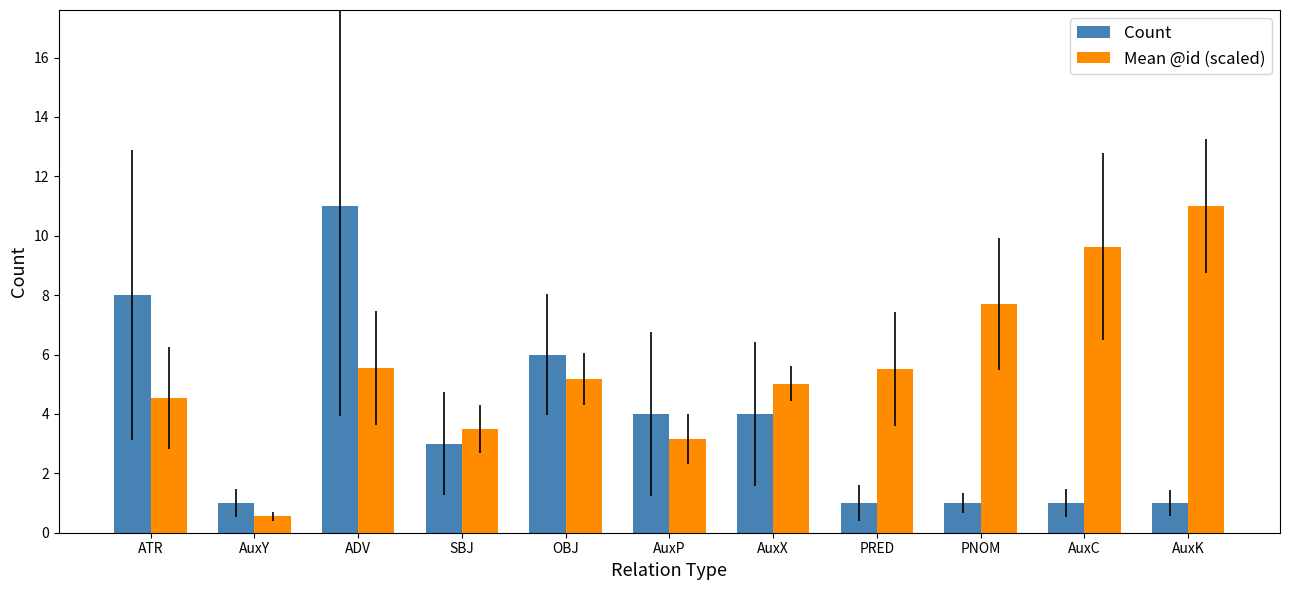

What is the sum of the Mean @id (scaled) values at PRED and AuxC?

15.1